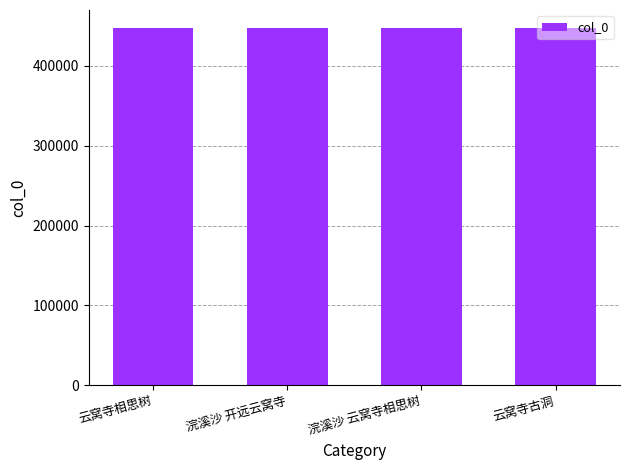

What is the change in value from 浣溪沙 开远云窝寺 to 浣溪沙 云窝寺相思树?

+1